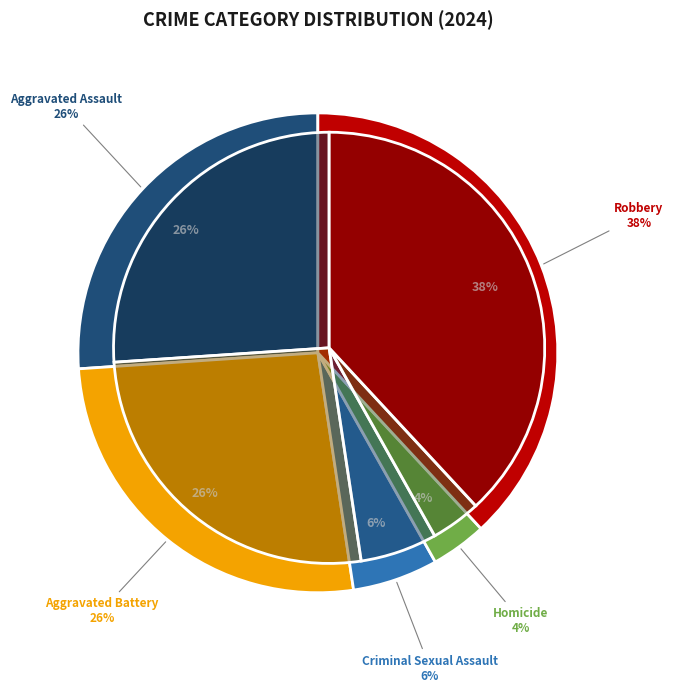

Count the number of slices in the pie.

5